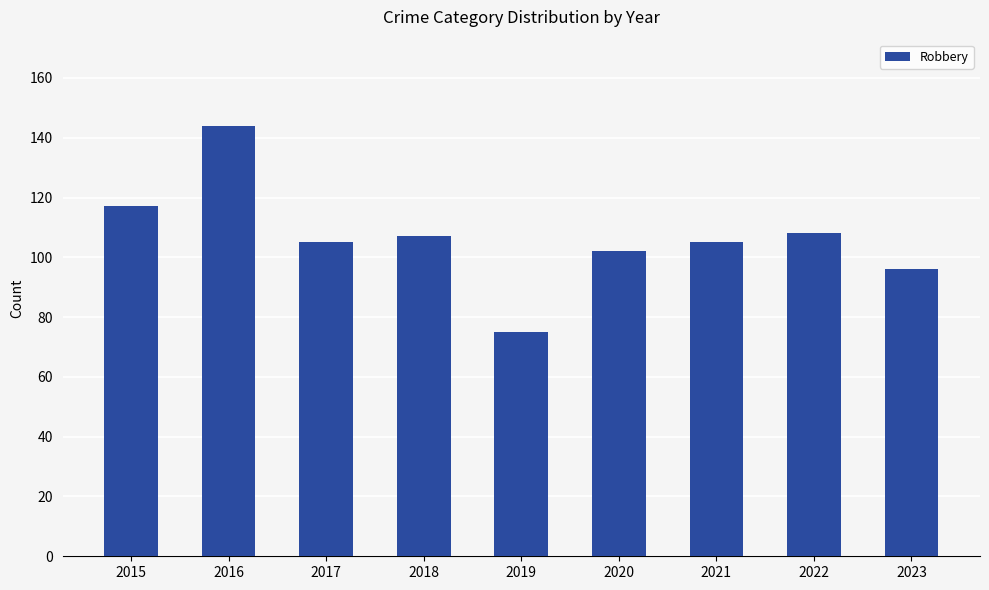

What is the approximate value at 2018?

107